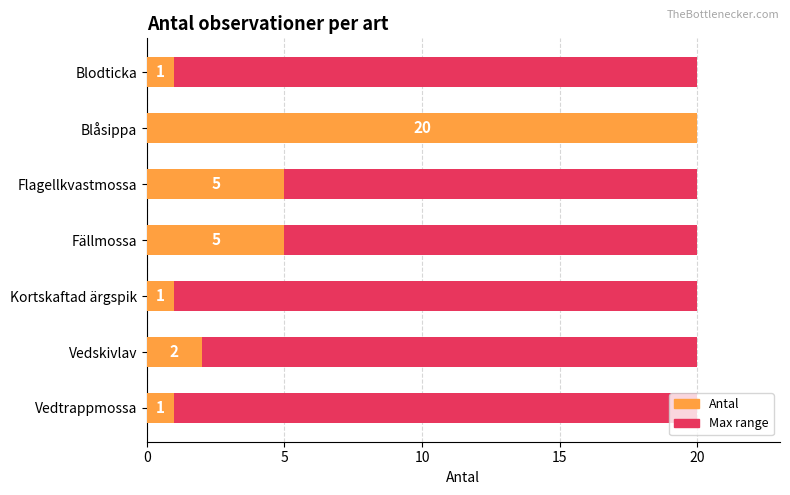

What is the difference between the maximum and minimum values in the Antal series?

19.0